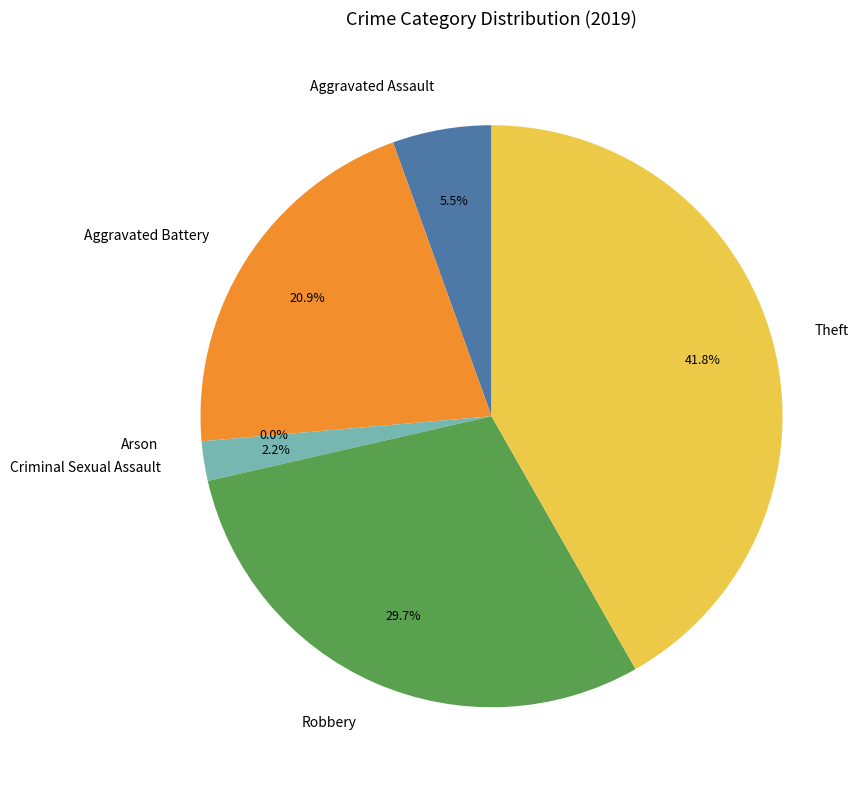

To the nearest percent, what is the difference between the largest and smallest slice percentages?

42%